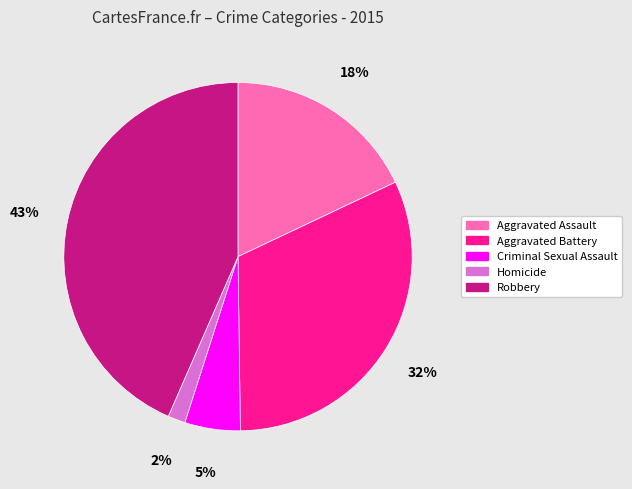

Rank the categories by value from highest to lowest.

Robbery, Aggravated Battery, Aggravated Assault, Criminal Sexual Assault, Homicide